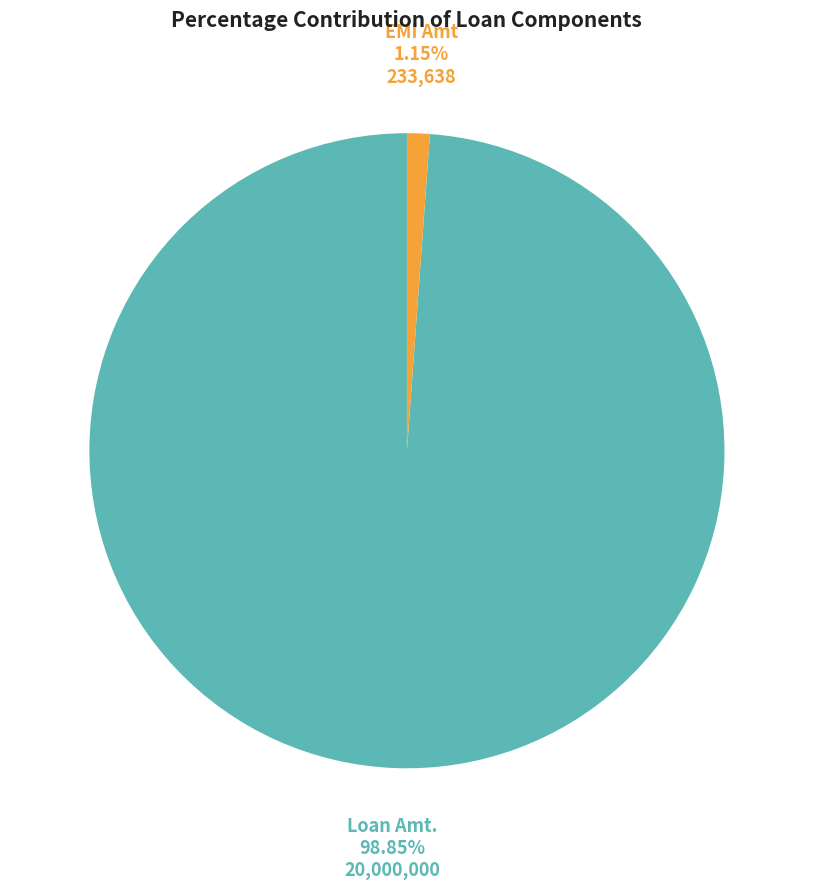

True or false: EMI Amt accounts for 11% of the total.

False